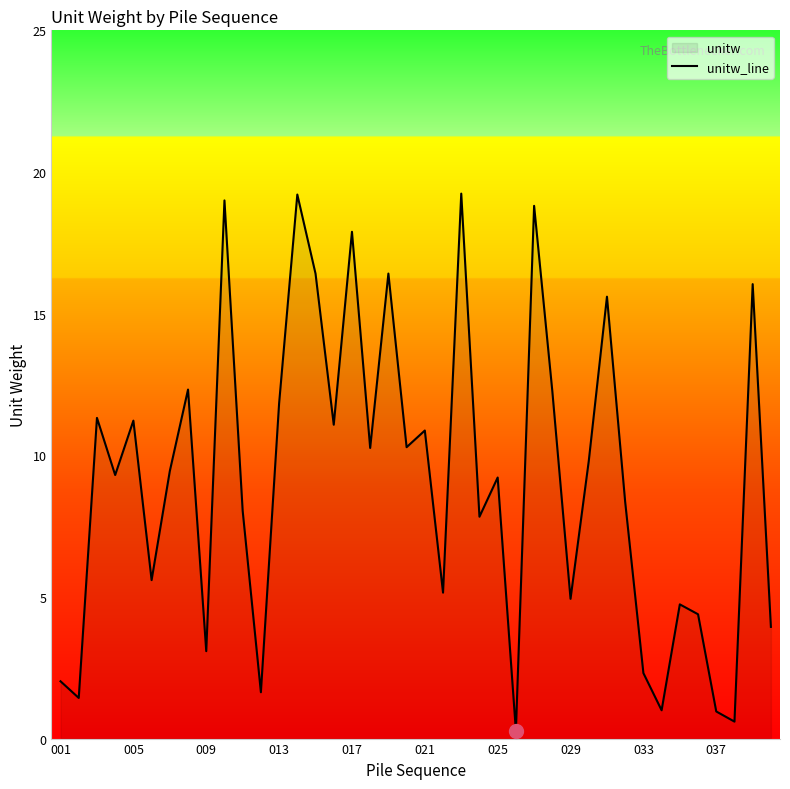

What is the change in value from 009 to 013?

+8.7